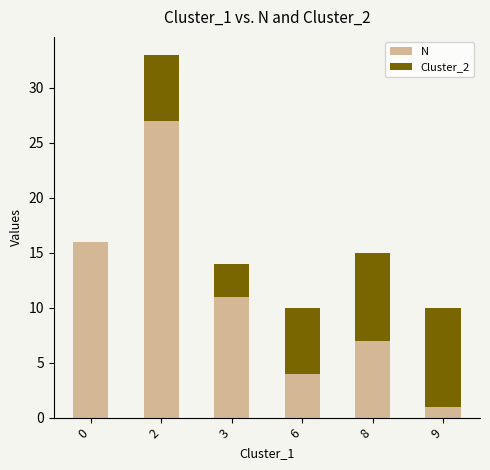

The value of N at 8 is 11. True or false?

False